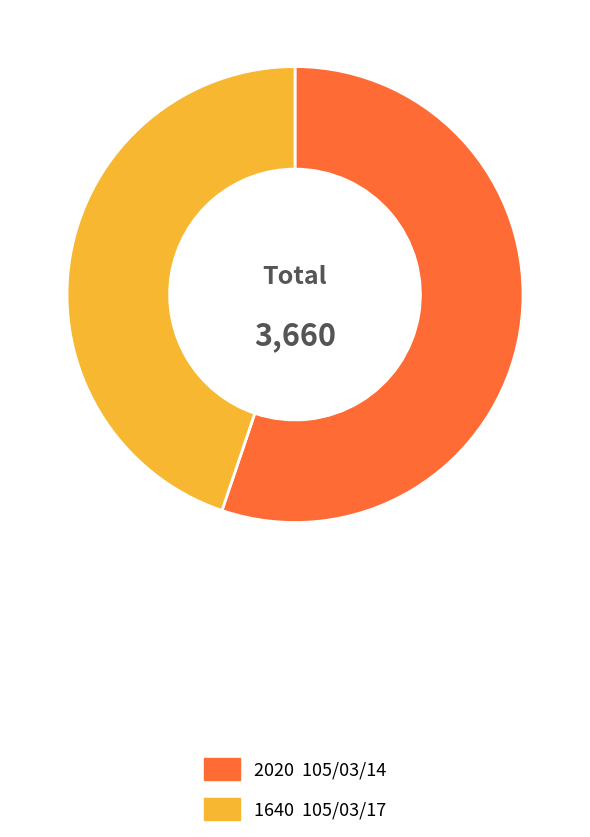

Is there a majority slice in this chart?

Yes